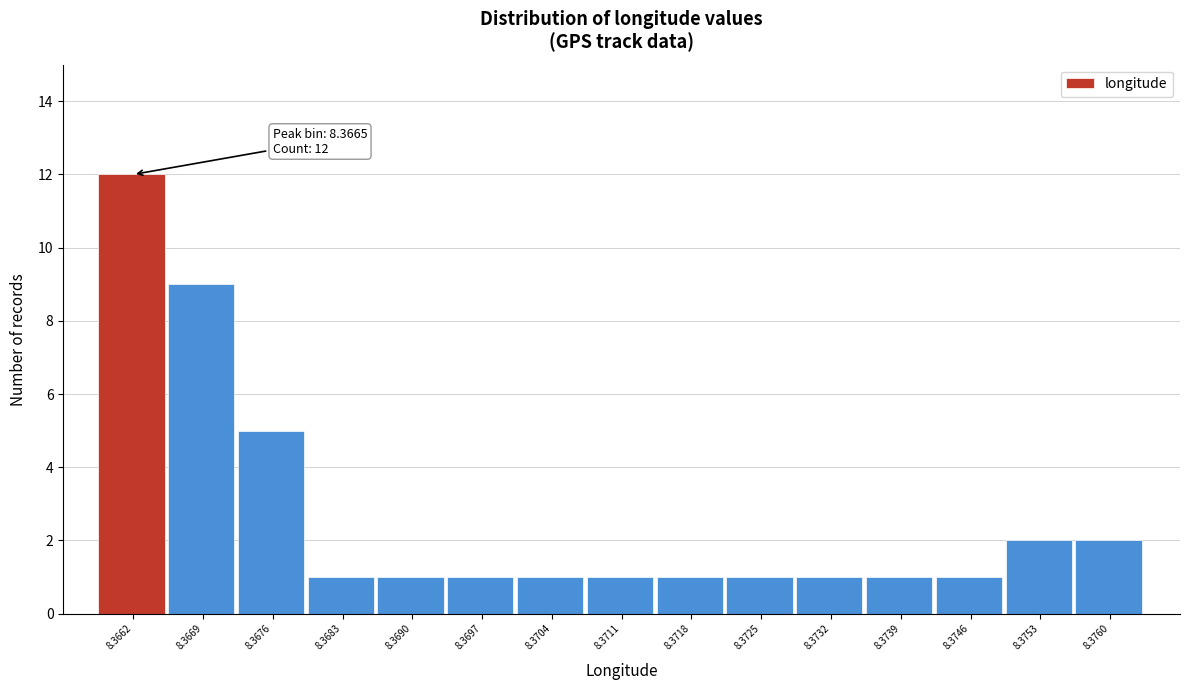

Reading left to right, extract all data points from this chart.

8.3662=12	8.3669=9	8.3676=5	8.3683=1	8.3690=1	8.3697=1	8.3704=1	8.3711=1	8.3718=1	8.3725=1	8.3732=1	8.3739=1	8.3746=1	8.3753=2	8.3760=2